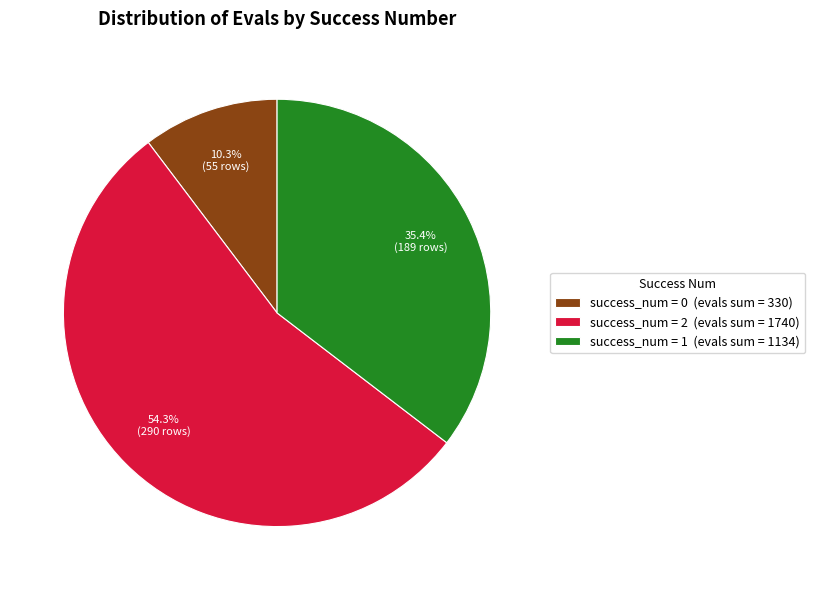

Which has a higher value, success_num = 0 (evals sum = 330) or success_num = 2 (evals sum = 1740)?

success_num = 2 (evals sum = 1740)